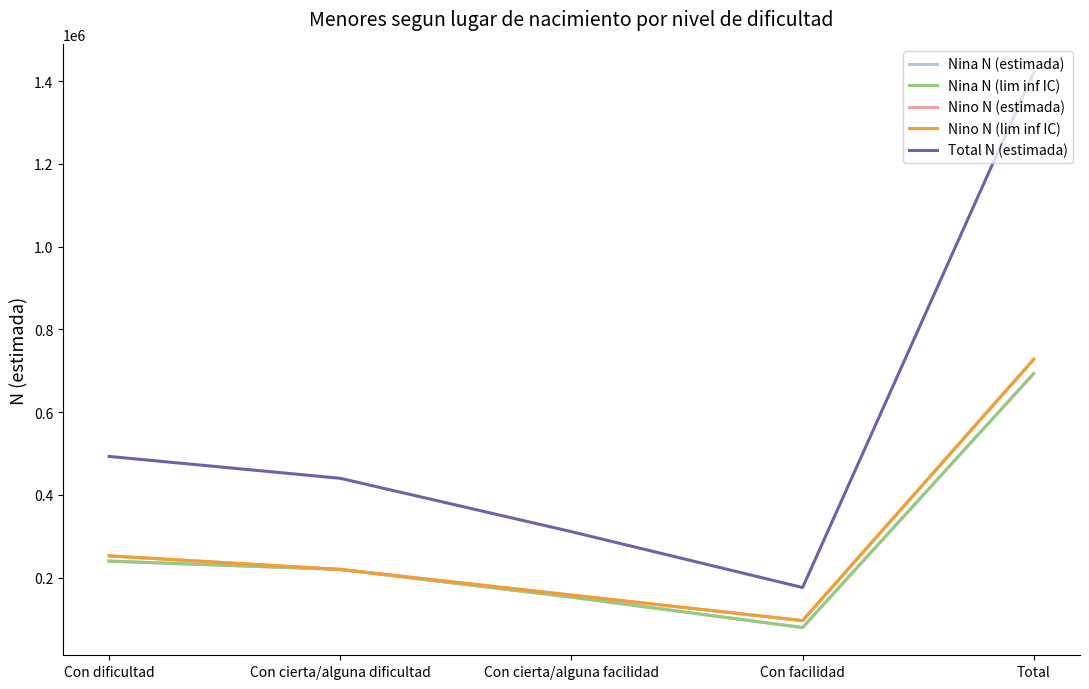

What is the approximate value of Total N (estimada) at Con cierta/alguna dificultad, to the nearest 50?

440300